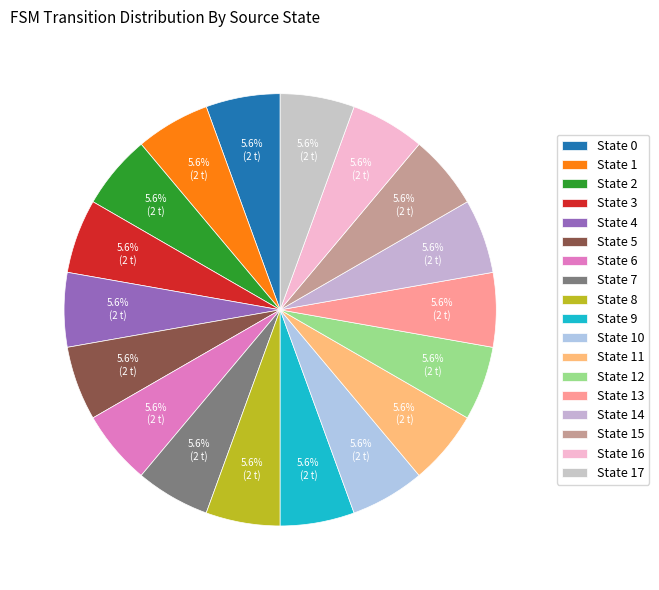

How many slices are in this pie chart?

18